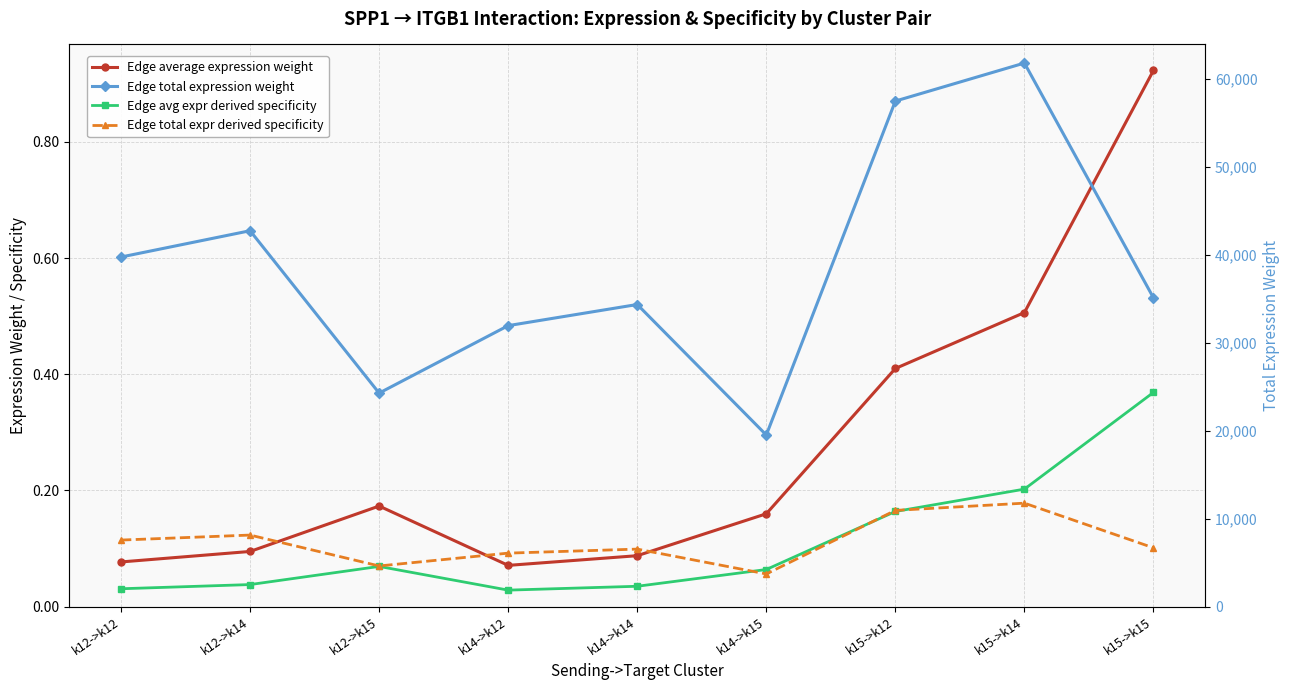

How many data points does each series have?

9